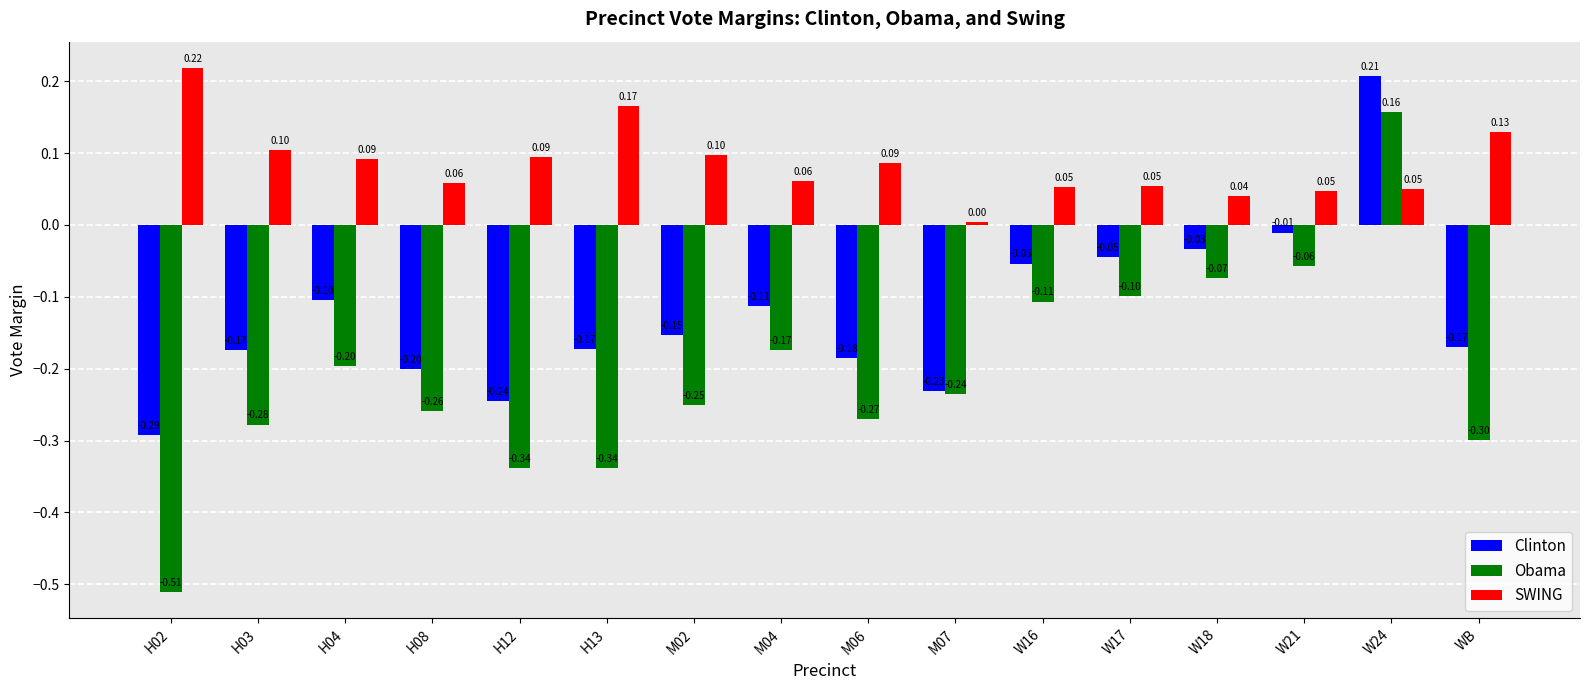

Is it true that Obama equals -0.2 at H04?

True